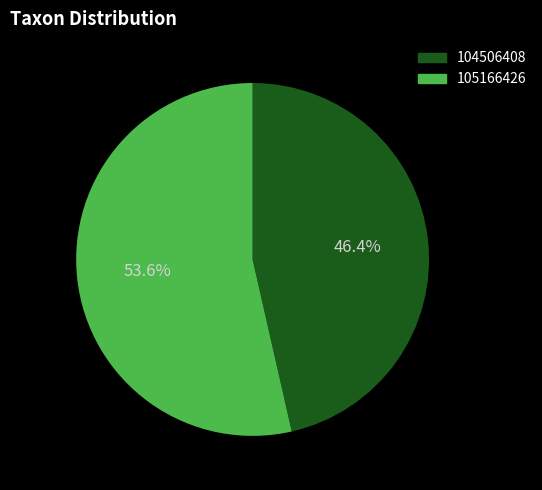

Is there a majority slice in this chart?

Yes